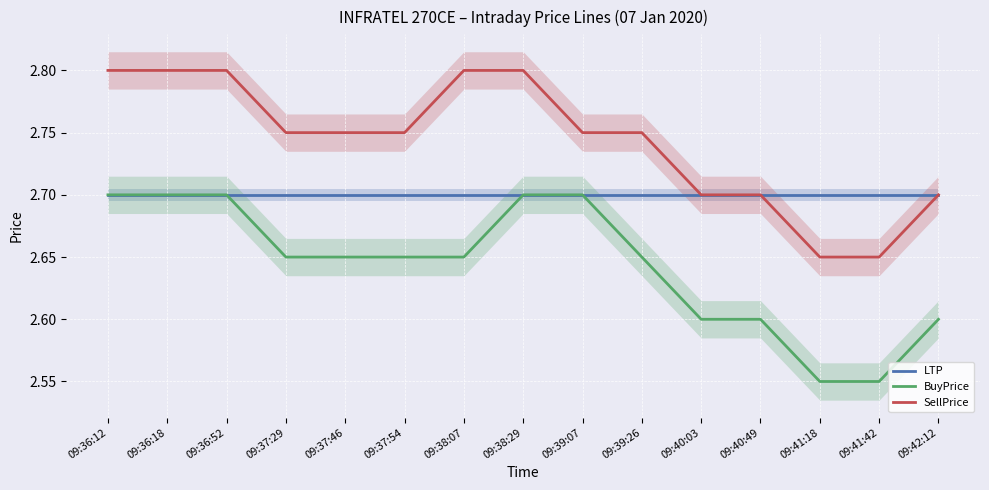

What is the label of the 9th point from the left?

09:39:07